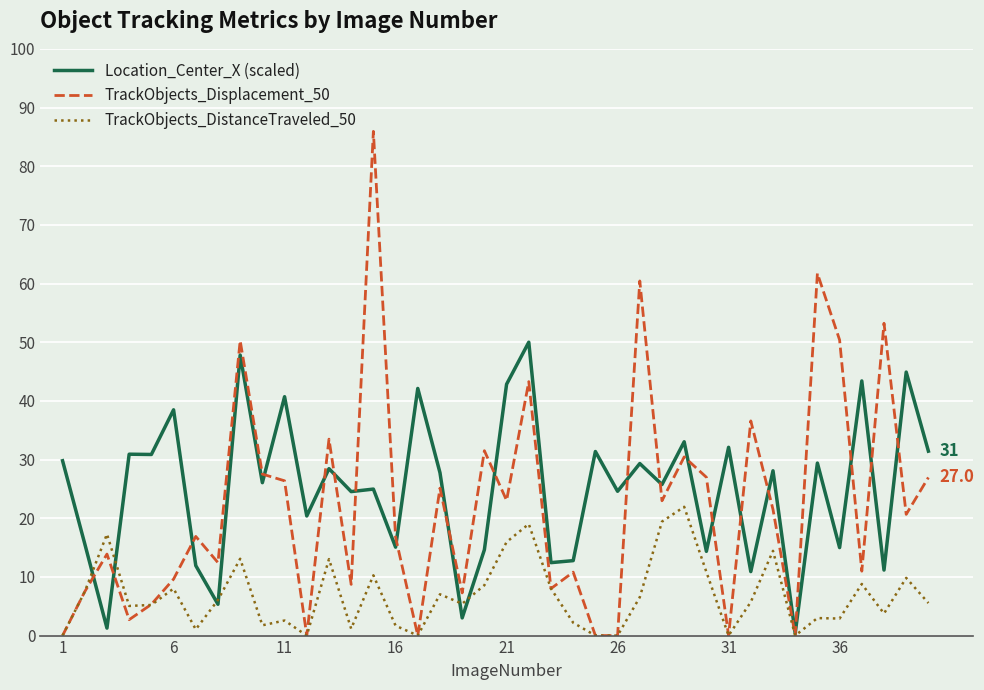

List the series in order of their peak value, highest first.

TrackObjects_Displacement_50, Location_Center_X (scaled), TrackObjects_DistanceTraveled_50